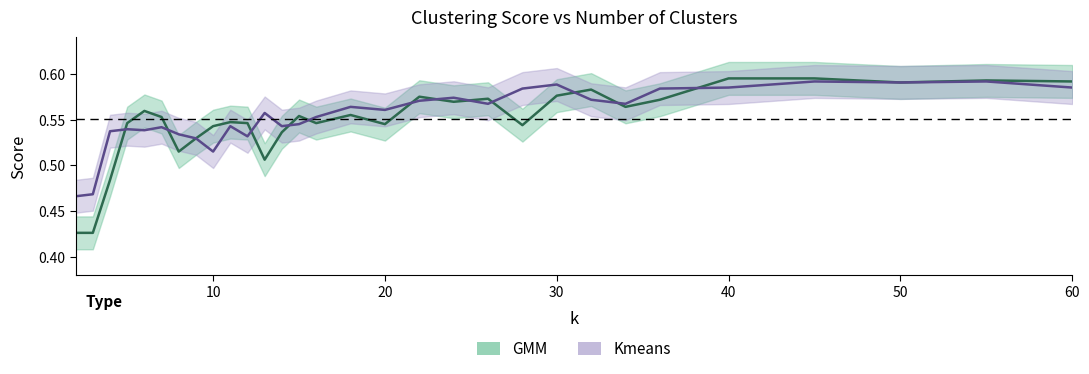

How many intersections are there between GMM and Kmeans?

12